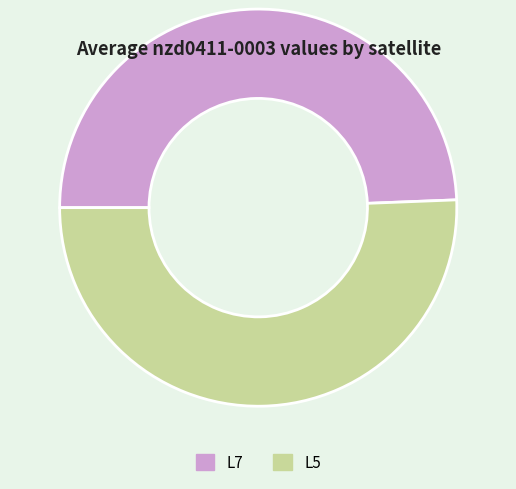

The L5 slice represents 51% of the pie. True or false?

True